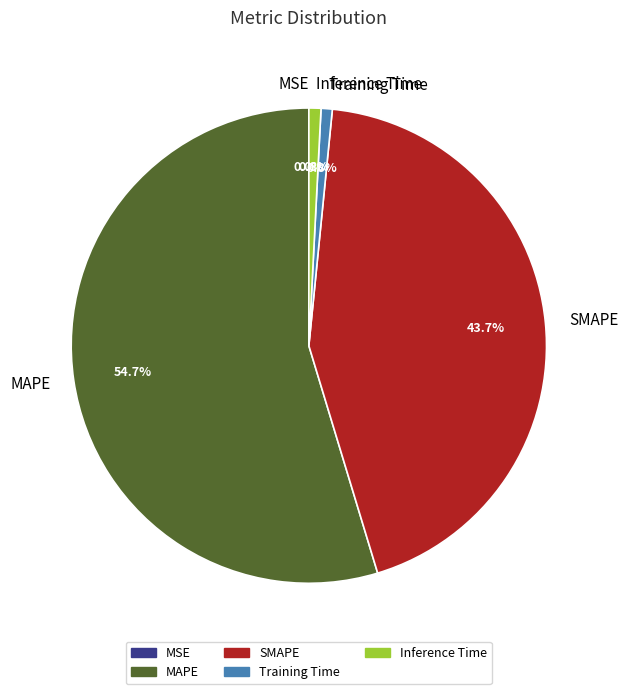

What percentage is NOT represented by Training Time?

99.2%